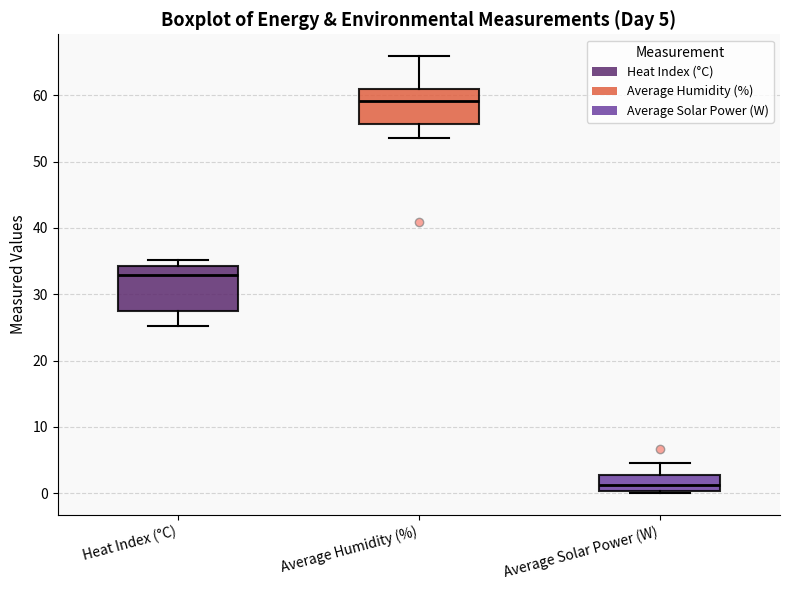

Which box has the highest median line?

Average Humidity (%)